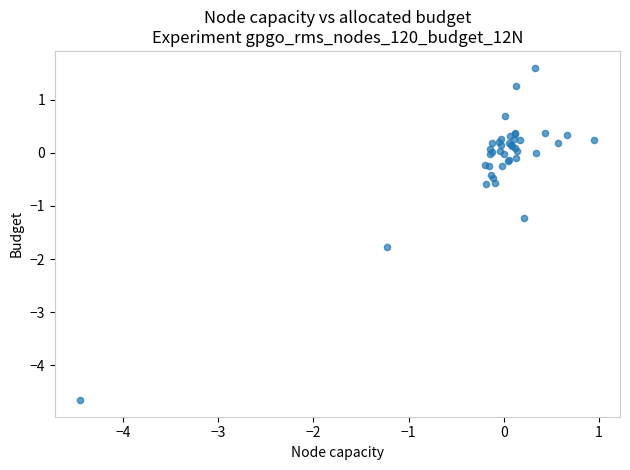

What Y value in the scatter plot is closest to -1?

-1.2